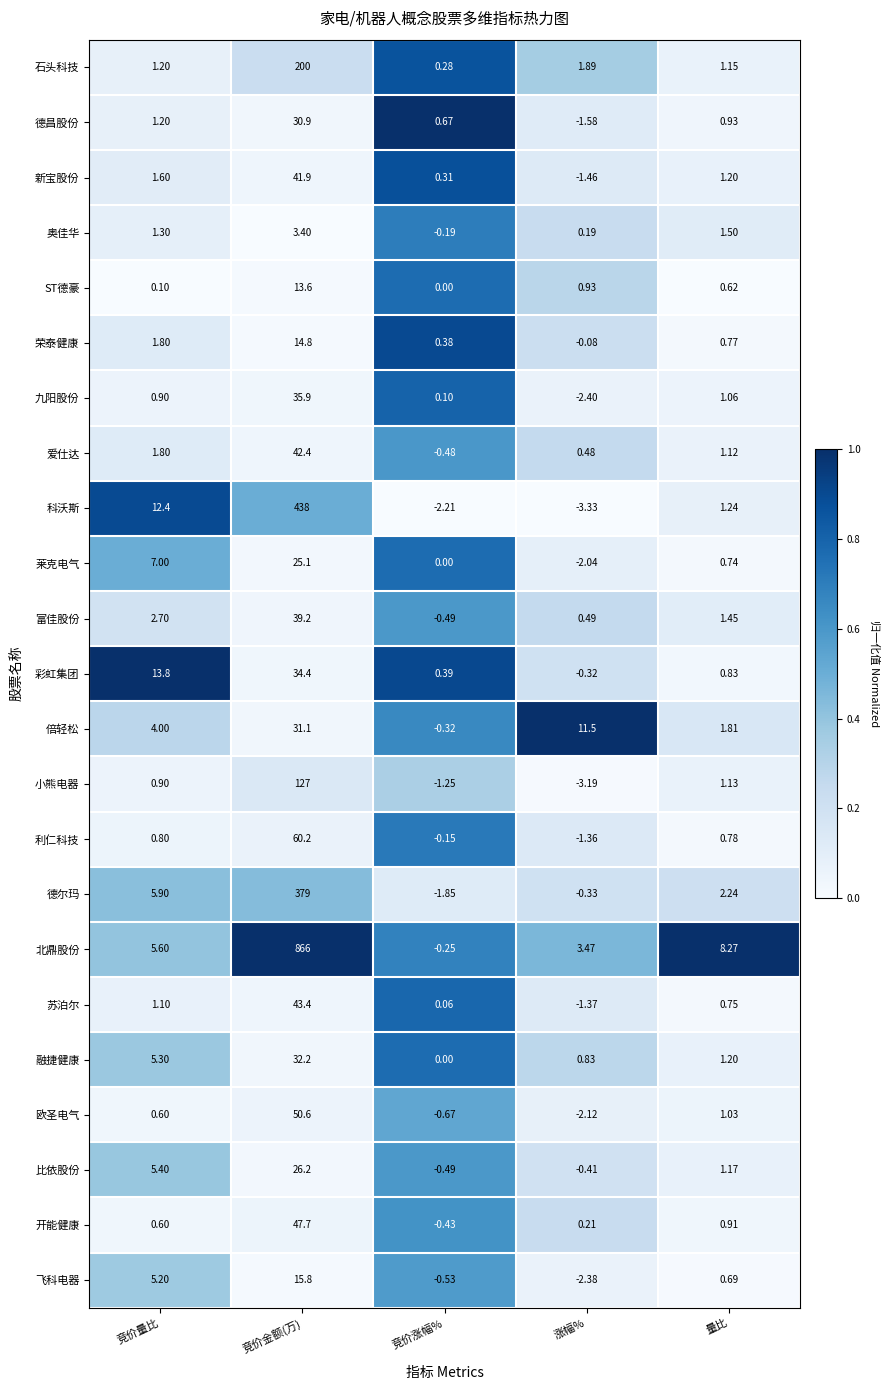

Where is 九阳股份 nearest to the value 16?

量比